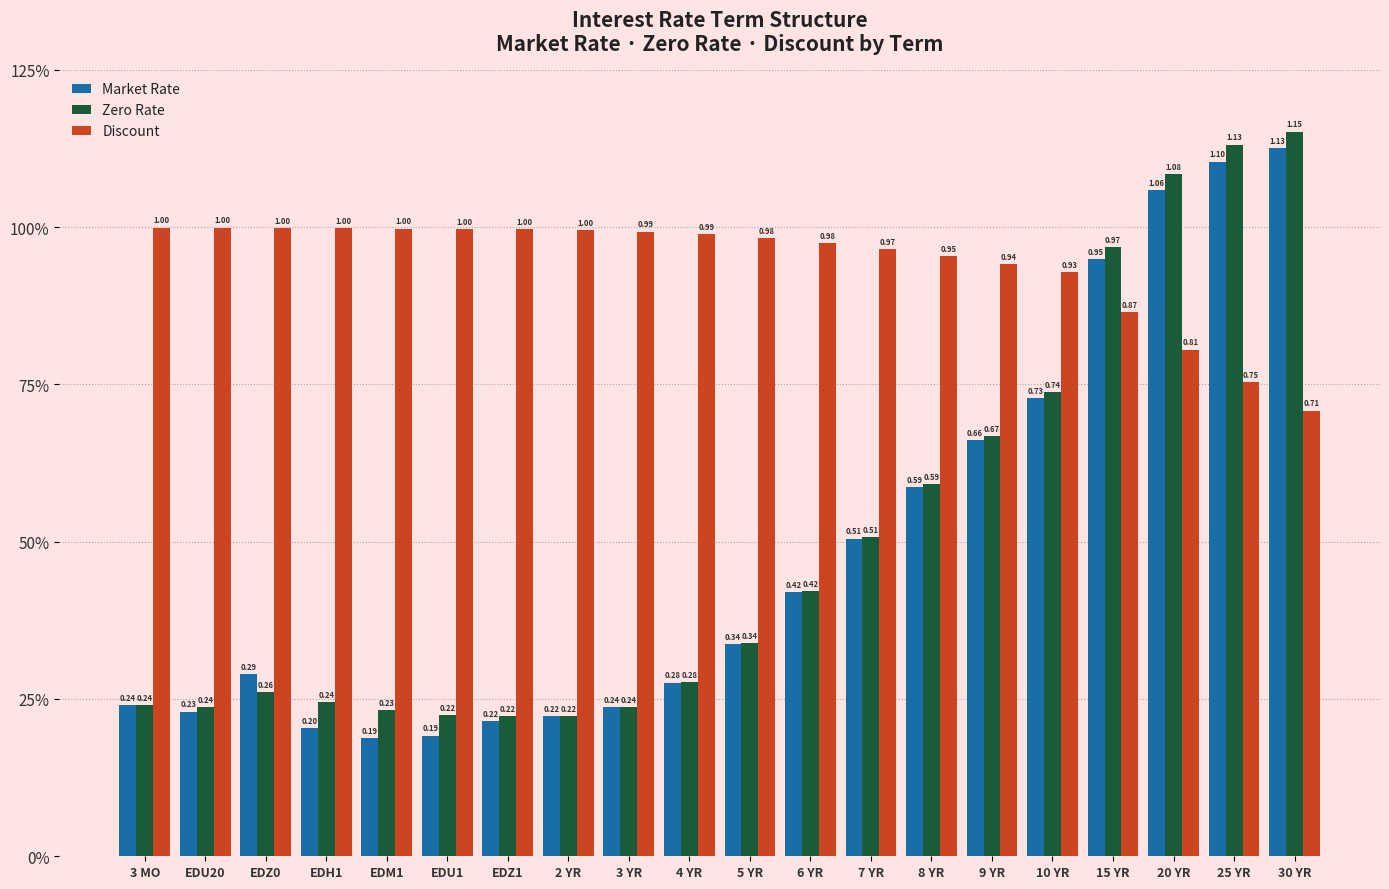

Is it true that Zero Rate equals 0.4 at EDM1?

False